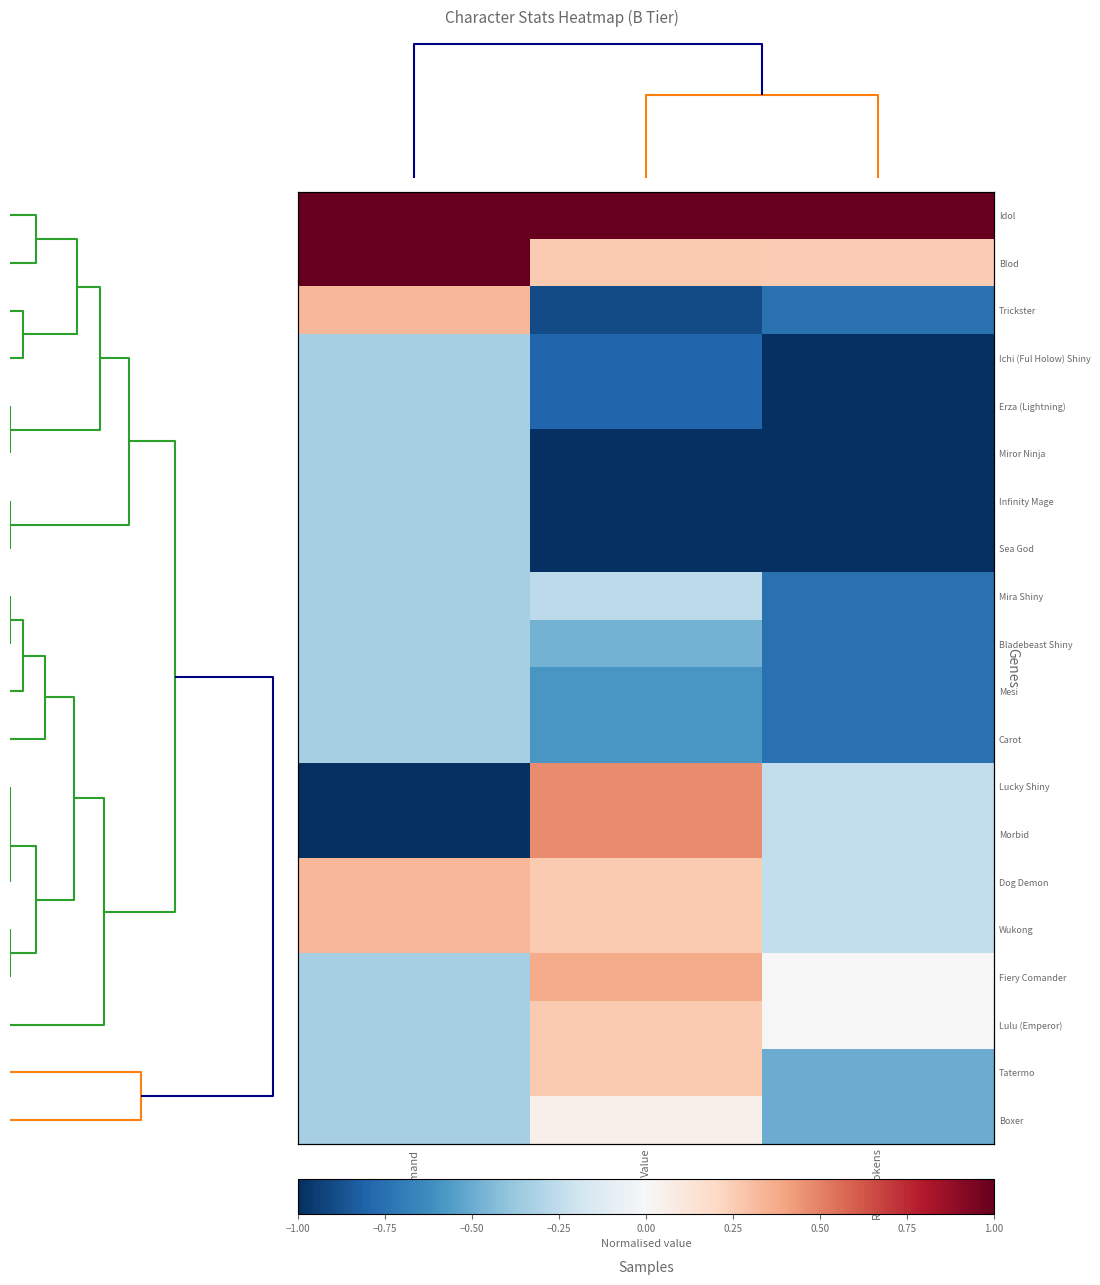

How many data points does each series have?

3